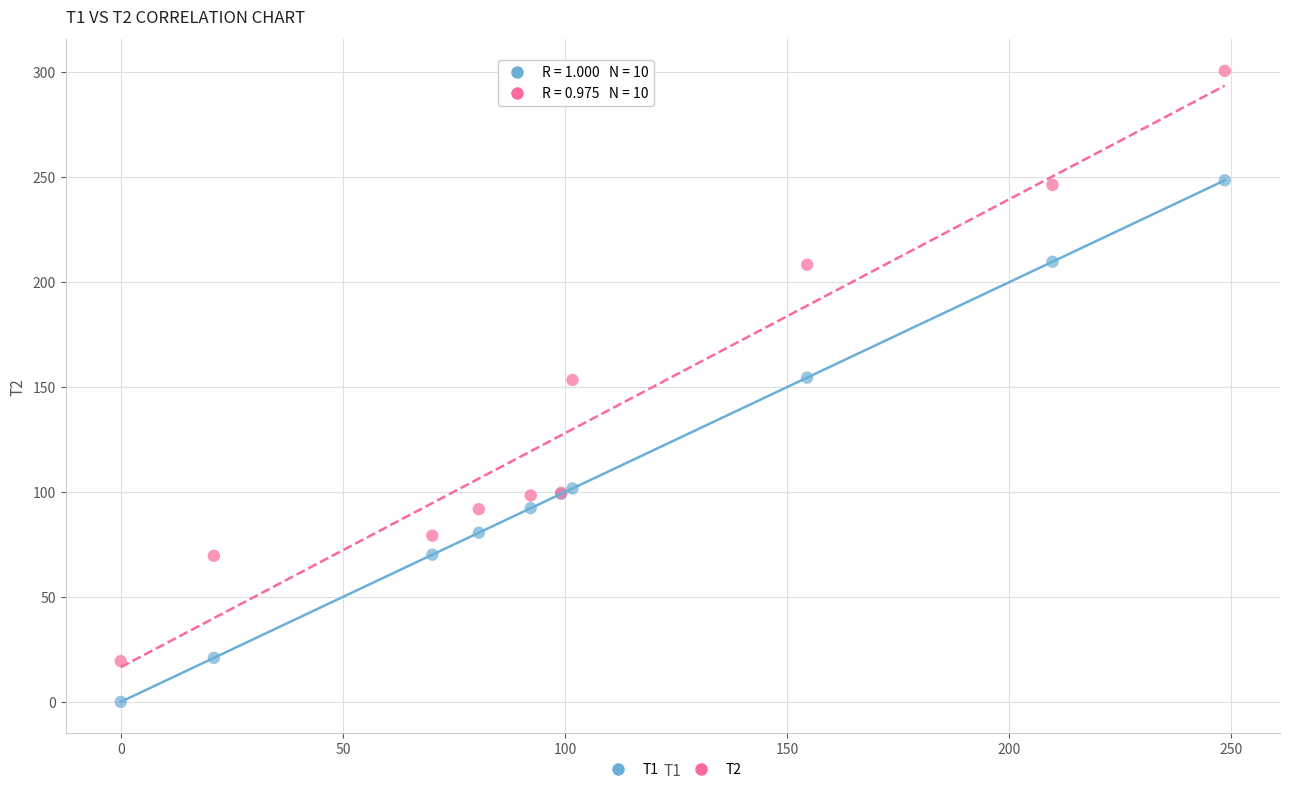

Which series reaches the maximum Y coordinate?

T2